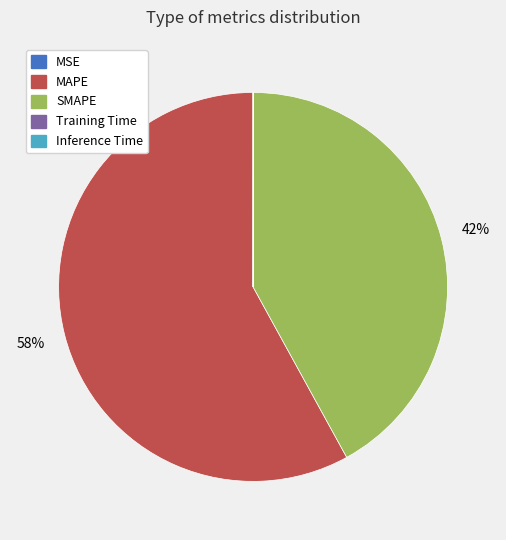

True or false: MAPE accounts for 67% of the total.

False